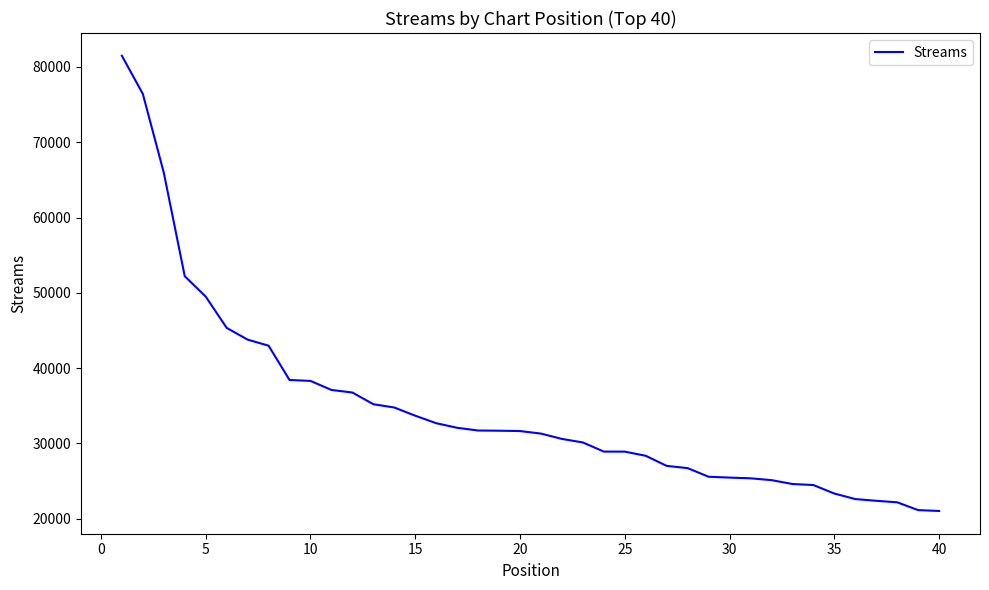

What is the difference between the maximum and minimum values?

60432